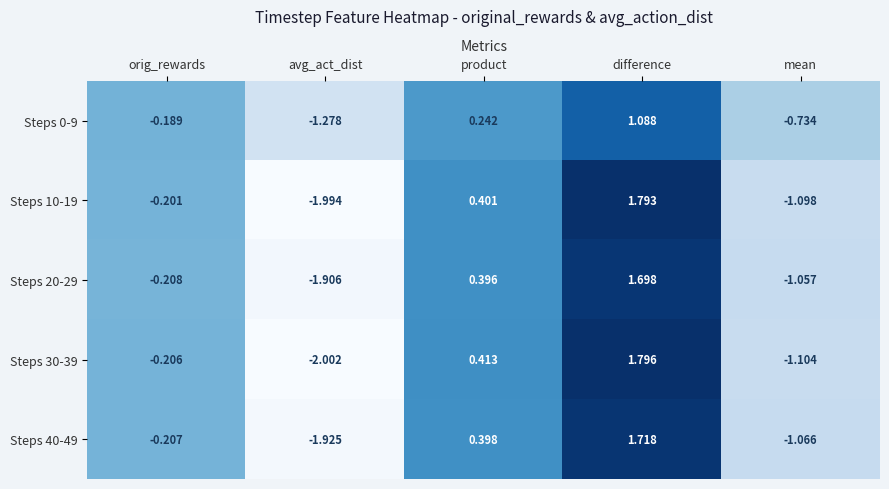

At which label does Steps 40-49 first exceed 0?

product